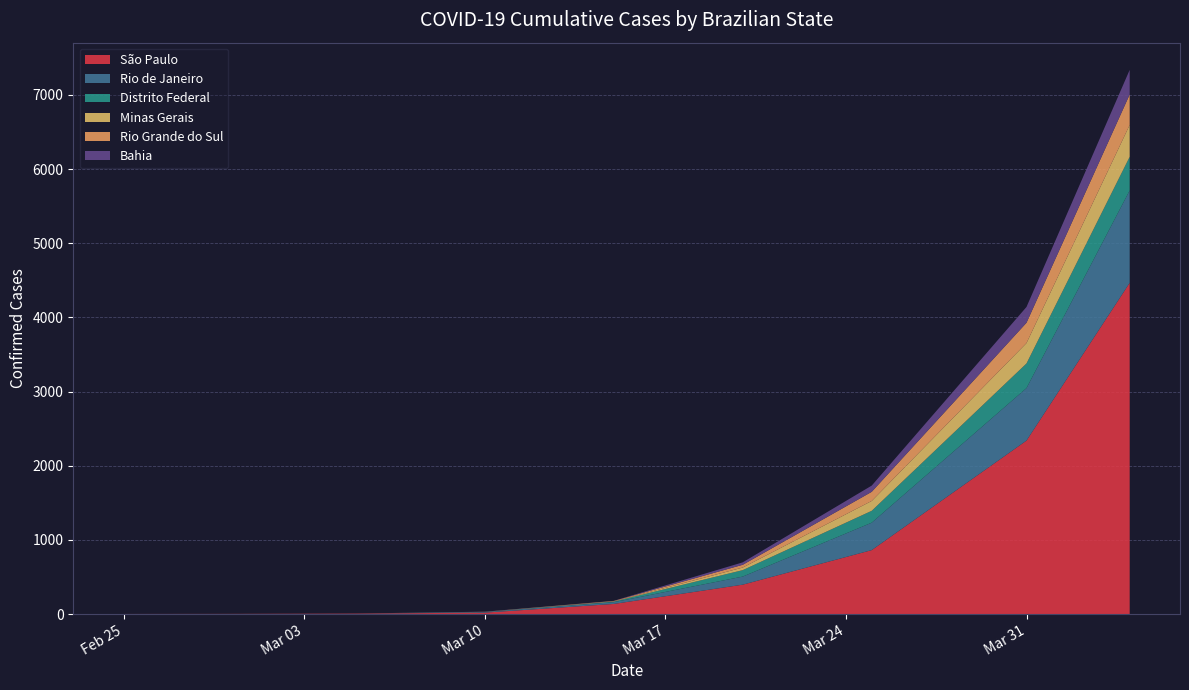

Reading right to left, what are all the values shown in this chart?

São Paulo: 2020-04-04=4466	2020-03-31=2339	2020-03-25=862	2020-03-20=396	2020-03-15=136	2020-03-10=19	2020-03-05=6	2020-02-29=2	2020-02-25=1
Rio de Janeiro: 2020-04-04=1246	2020-03-31=708	2020-03-25=370	2020-03-20=109	2020-03-15=24	2020-03-10=8	2020-03-05=1	2020-02-29=0	2020-02-25=0
Distrito Federal: 2020-04-04=454	2020-03-31=332	2020-03-25=160	2020-03-20=87	2020-03-15=8	2020-03-10=1	2020-03-05=0	2020-02-29=0	2020-02-25=0
Minas Gerais: 2020-04-04=430	2020-03-31=275	2020-03-25=133	2020-03-20=35	2020-03-15=2	2020-03-10=1	2020-03-05=0	2020-02-29=0	2020-02-25=0
Rio Grande do Sul: 2020-04-04=410	2020-03-31=274	2020-03-25=123	2020-03-20=37	2020-03-15=6	2020-03-10=1	2020-03-05=0	2020-02-29=0	2020-02-25=0
Bahia: 2020-04-04=332	2020-03-31=213	2020-03-25=84	2020-03-20=33	2020-03-15=2	2020-03-10=2	2020-03-05=0	2020-02-29=0	2020-02-25=0